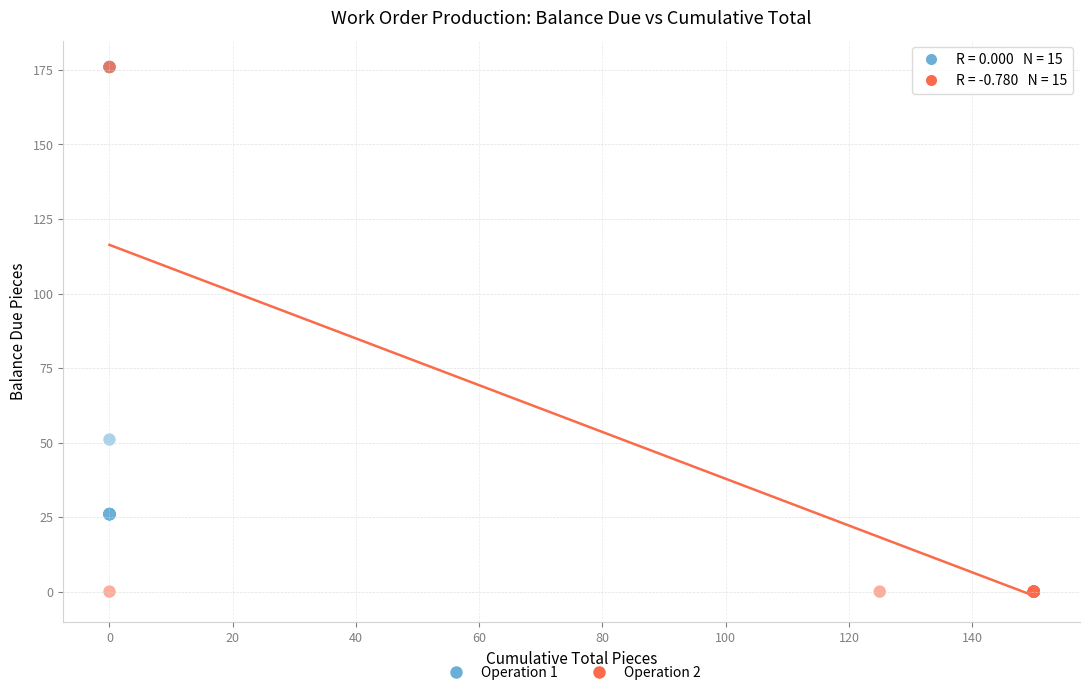

Which series contains the lowest Y value?

Operation 2